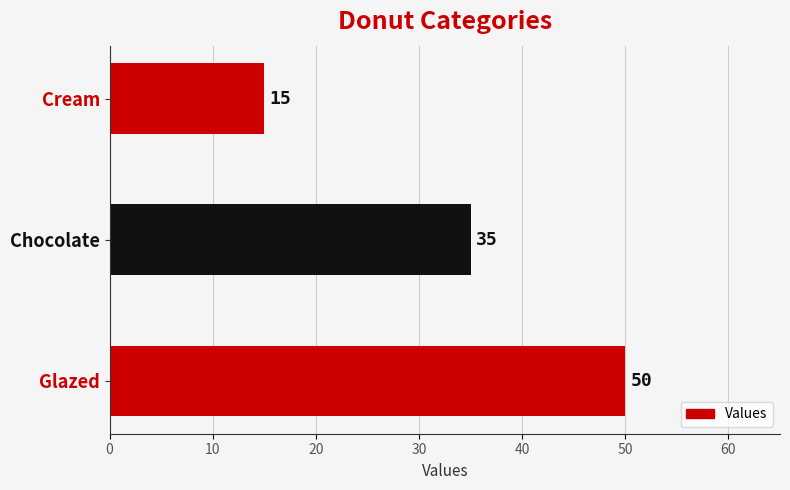

What is the greatest value displayed?

50